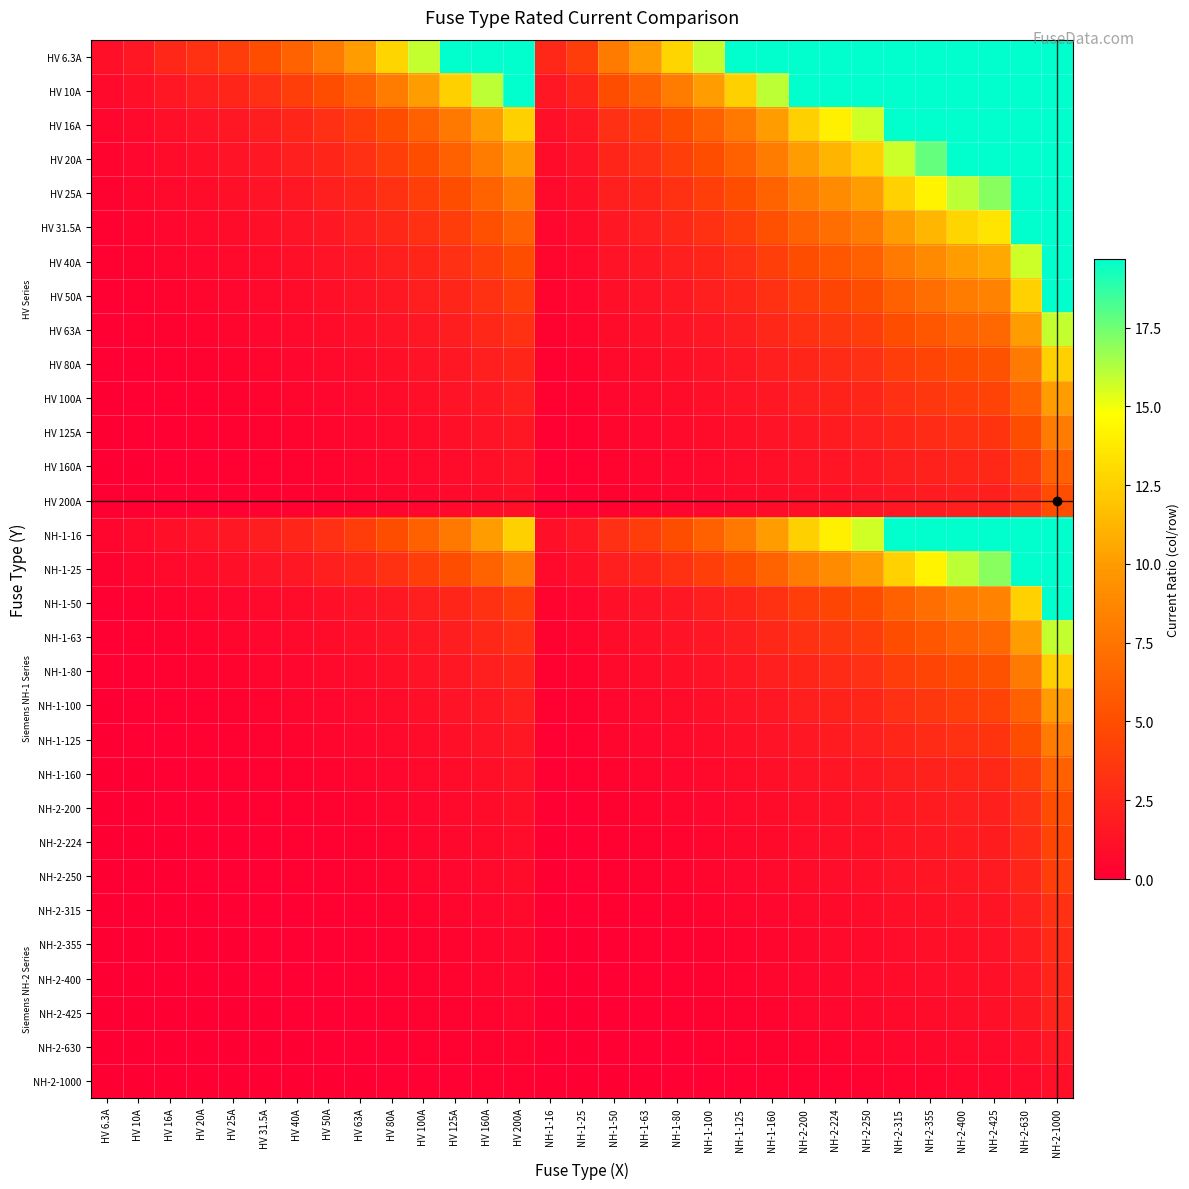

Rank the series by their maximum value, from lowest to highest.

NH-2-1000, NH-2-630, NH-2-425, NH-2-400, NH-2-355, NH-2-315, NH-2-250, NH-2-224, HV 200A, NH-2-200, HV 160A, NH-1-160, HV 125A, NH-1-125, HV 100A, NH-1-100, HV 80A, NH-1-80, HV 63A, NH-1-63, HV 50A, NH-1-50, HV 40A, HV 31.5A, HV 25A, NH-1-25, HV 20A, HV 16A, NH-1-16, HV 10A, HV 6.3A